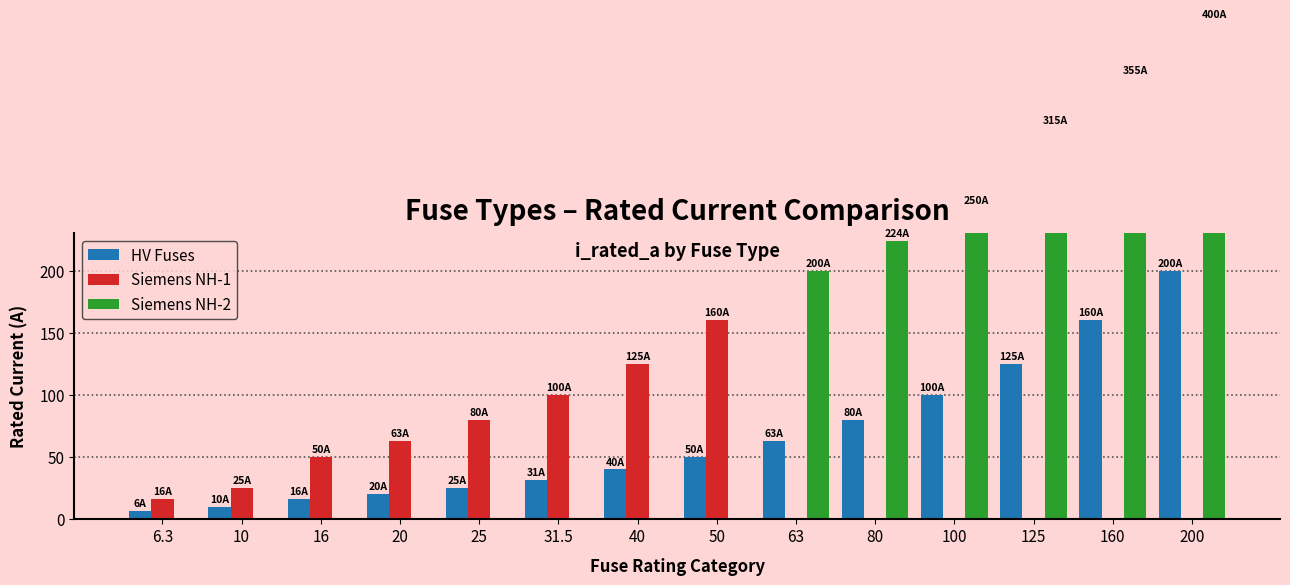

Reading left to right, extract all data points from this chart.

HV Fuses: 6.3=6.3	10=10.0	16=16.0	20=20.0	25=25.0	31.5=31.5	40=40.0	50=50.0	63=63.0	80=80.0	100=100.0	125=125.0	160=160.0	200=200.0
Siemens NH-1: 6.3=16.0	10=25.0	16=50.0	20=63.0	25=80.0	31.5=100.0	40=125.0	50=160.0	63=0.0	80=0.0	100=0.0	125=0.0	160=0.0	200=0.0
Siemens NH-2: 6.3=0.0	10=0.0	16=0.0	20=0.0	25=0.0	31.5=0.0	40=0.0	50=0.0	63=200.0	80=224.0	100=250.0	125=315.0	160=355.0	200=400.0